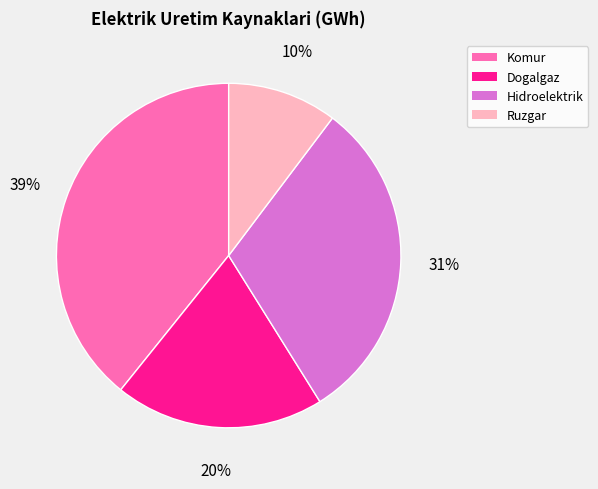

Approximately how many times larger is the value at Ruzgar compared to Dogalgaz?

0.5